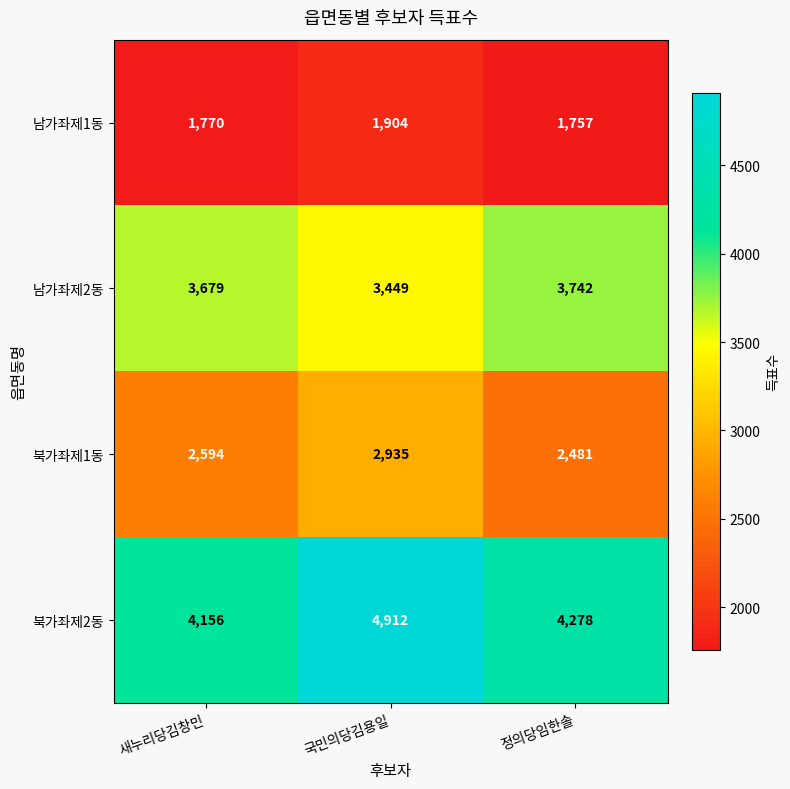

What is the spread (max minus min) of values at 정의당임한솔?

2521